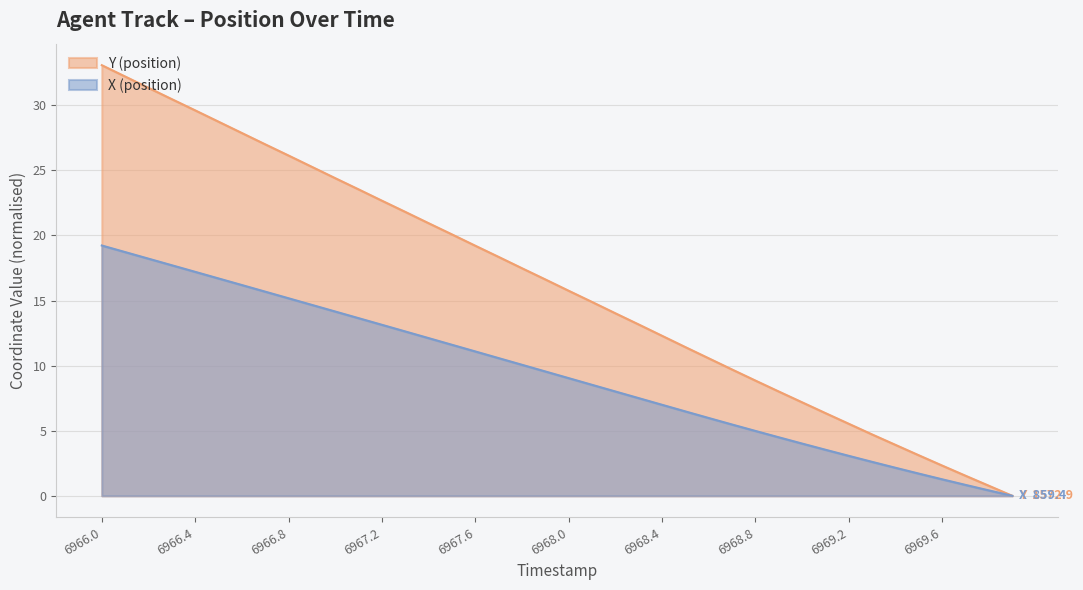

Is the value of Y at 6968.7 greater than the value of X at 6967.9?

Yes